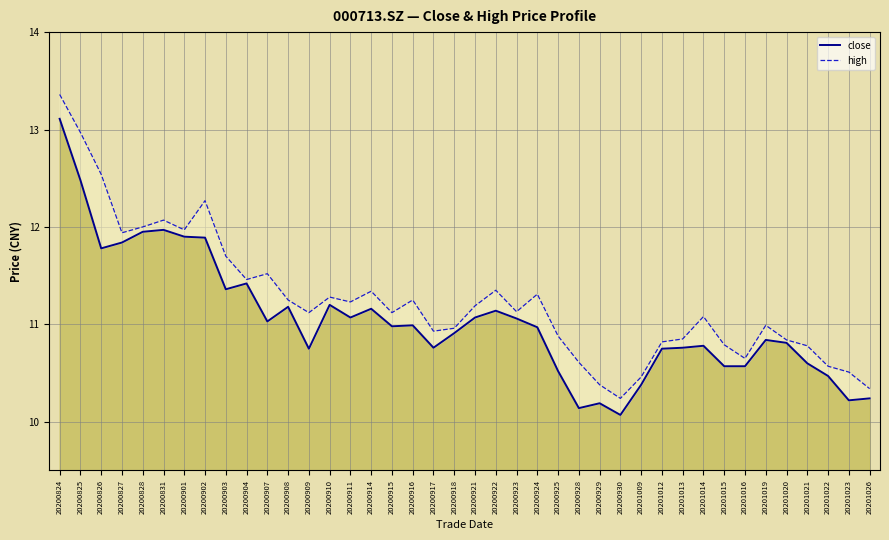

True or false: close has more than 0 points higher than both neighbors.

True